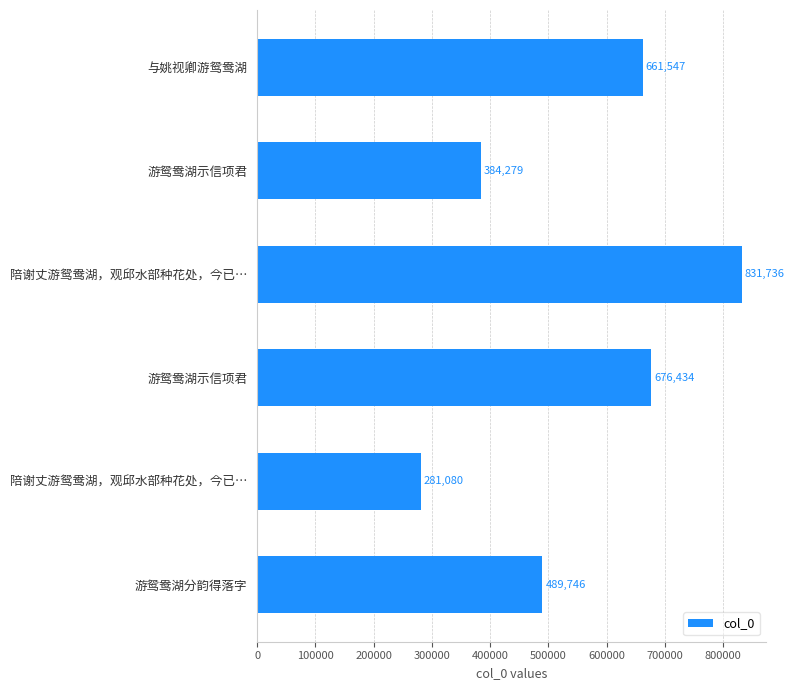

Are the bars horizontal?

Yes